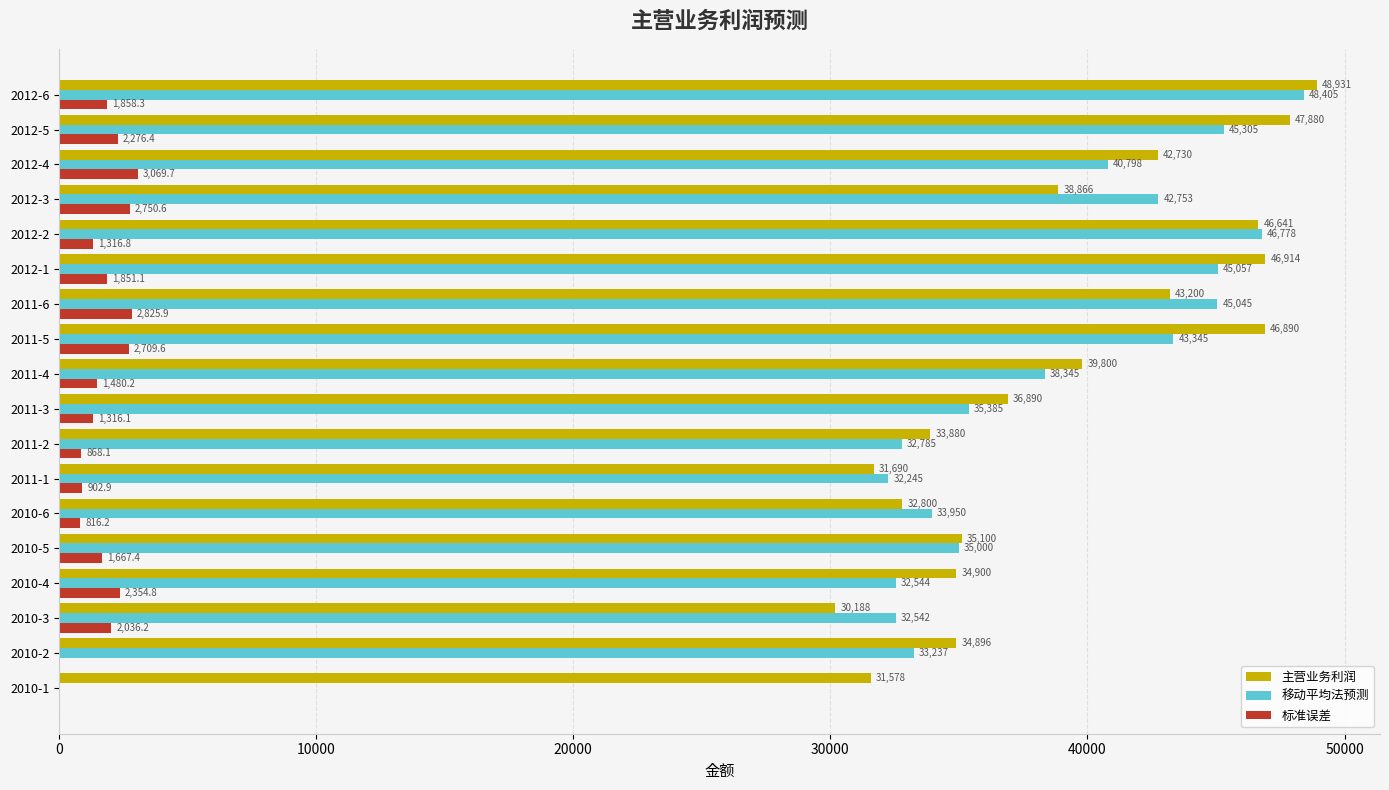

The value of 移动平均法预测 at 2012-5 is 62613.2. True or false?

False